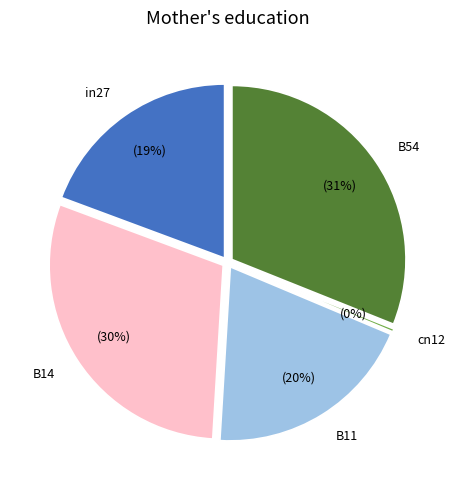

What percentage is the B14 slice, to the nearest percent?

30%